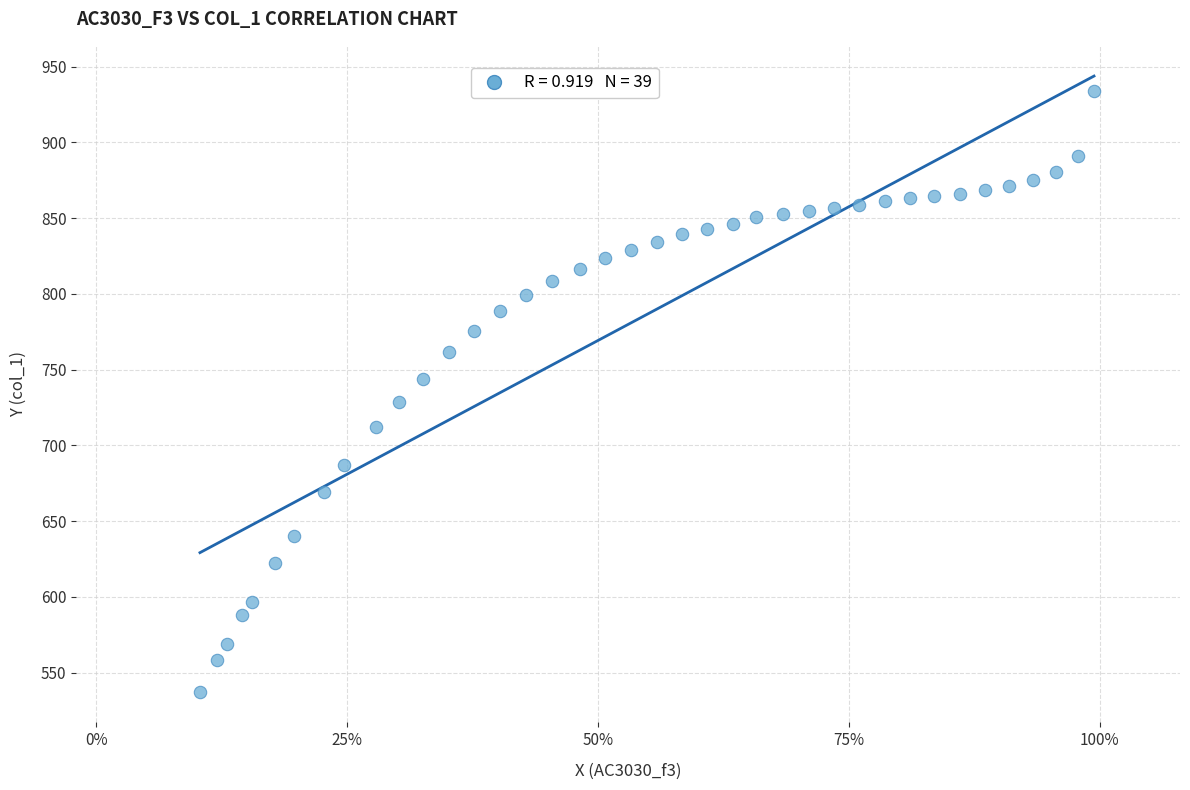

What is the range of X values (max minus min)?

0.9